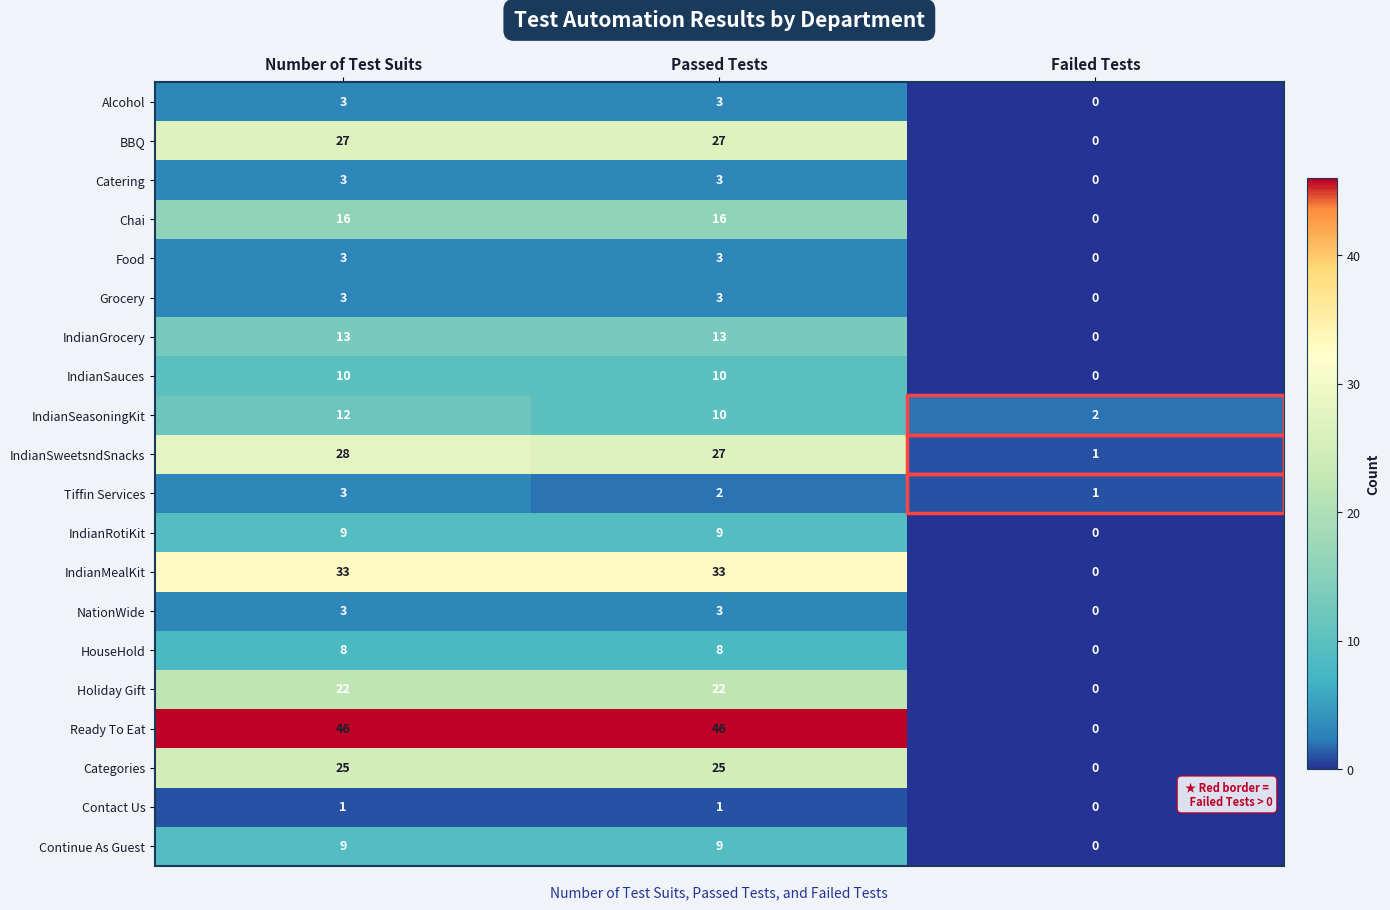

Where is Food nearest to the value 1?

Failed Tests